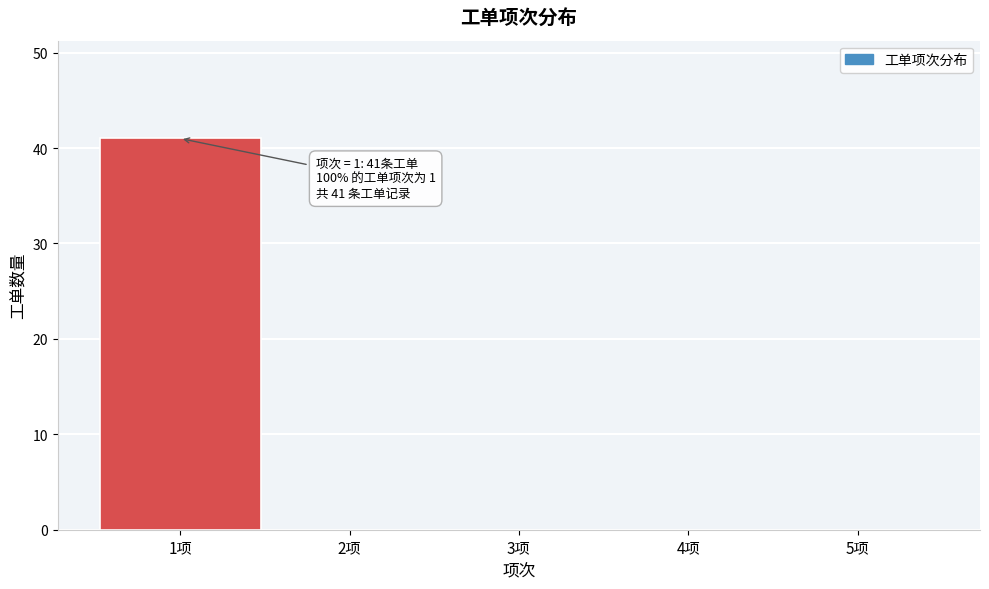

Over which range of the x-axis is the bar tallest?

0.5 to 1.5